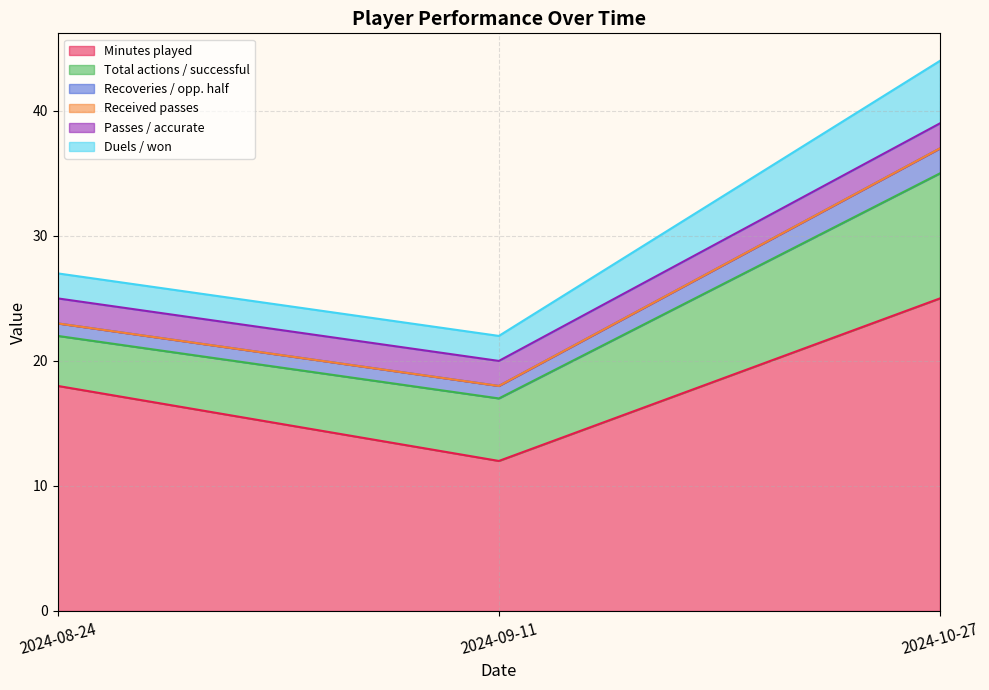

What position from the left is 2024-10-27?

3